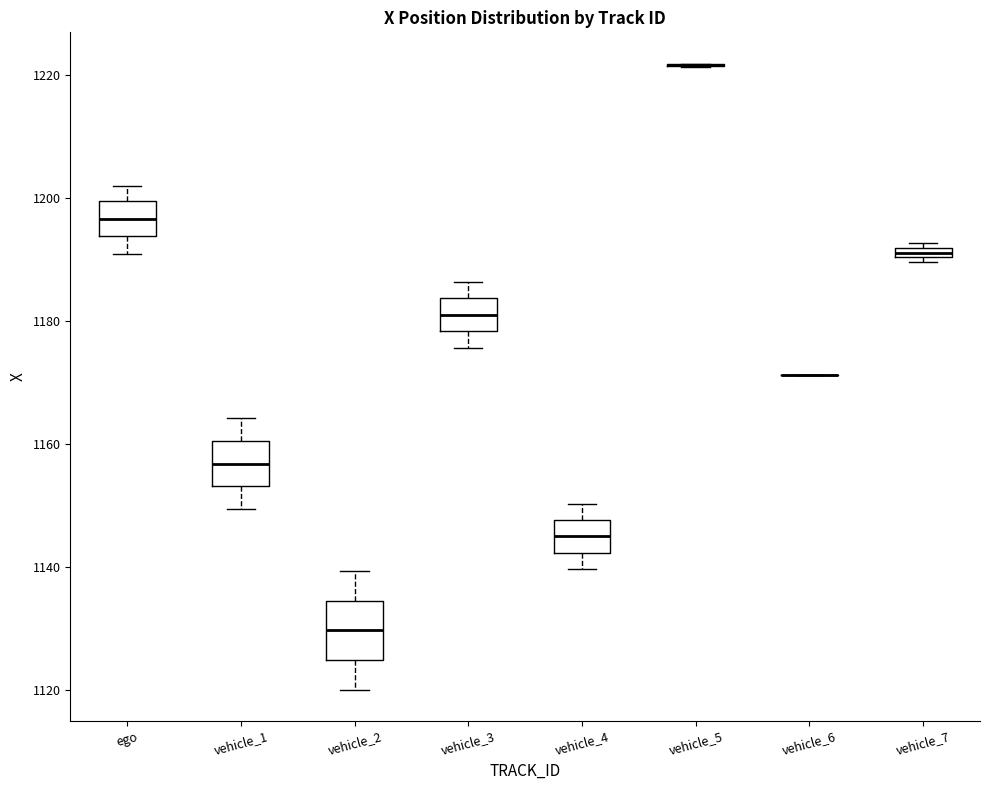

Which box is the tallest, from its lower edge to its upper edge?

vehicle_2